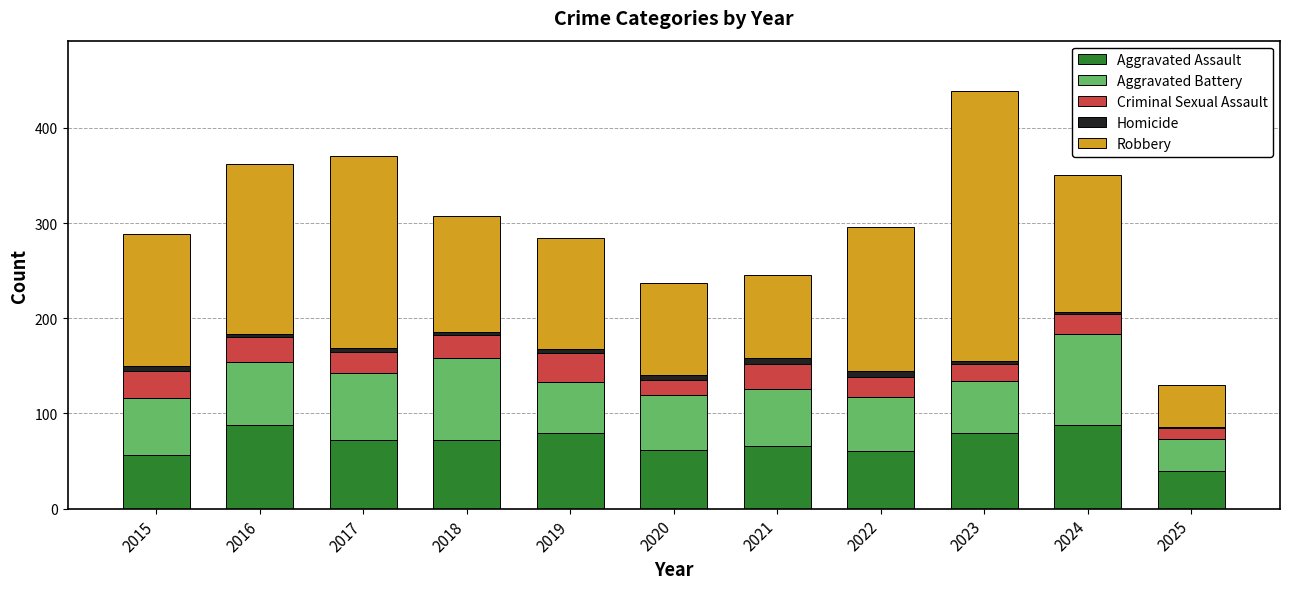

Is it true that Aggravated Assault equals 61 at 2022?

True